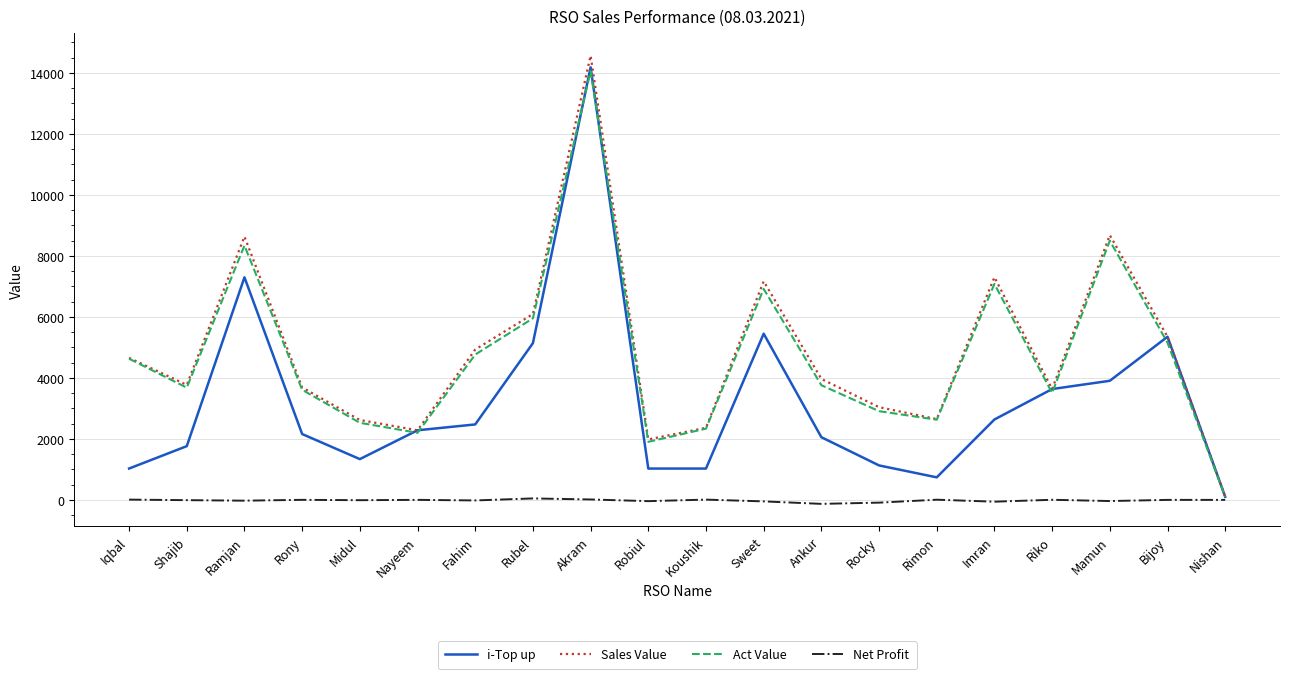

In Act Value, how many points are lower than both neighbors (excluding endpoints)?

5